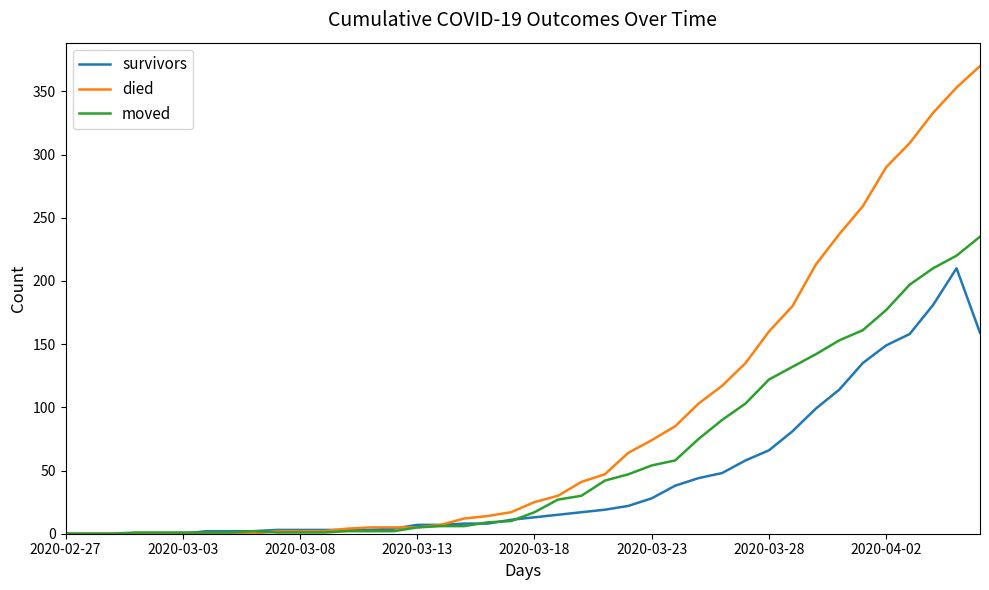

Which series has the largest total across all categories?

died